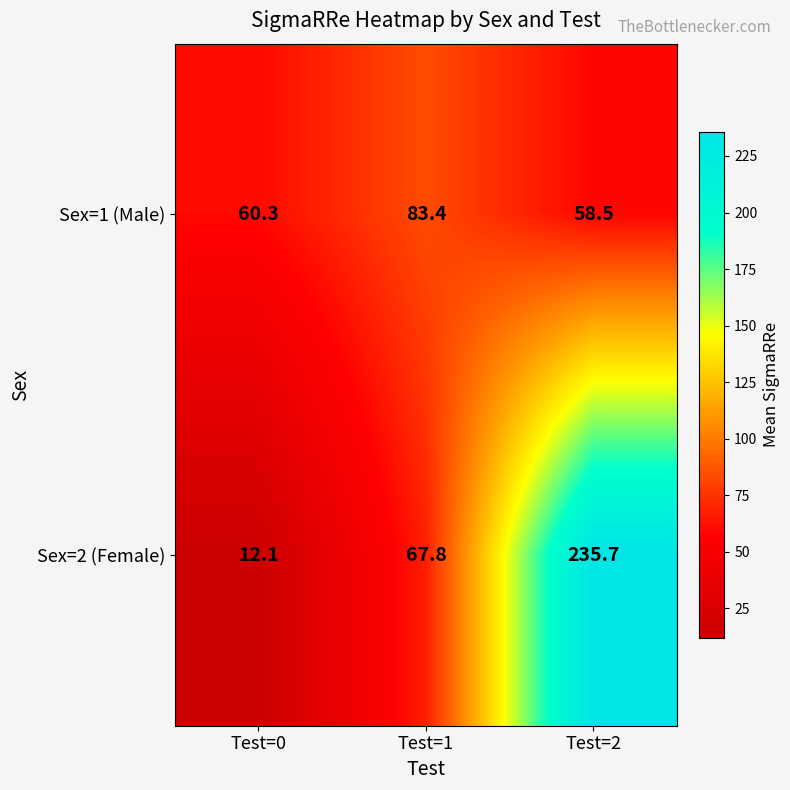

The value of Sex=2 (Female) at Test=2 is 315.6. True or false?

False